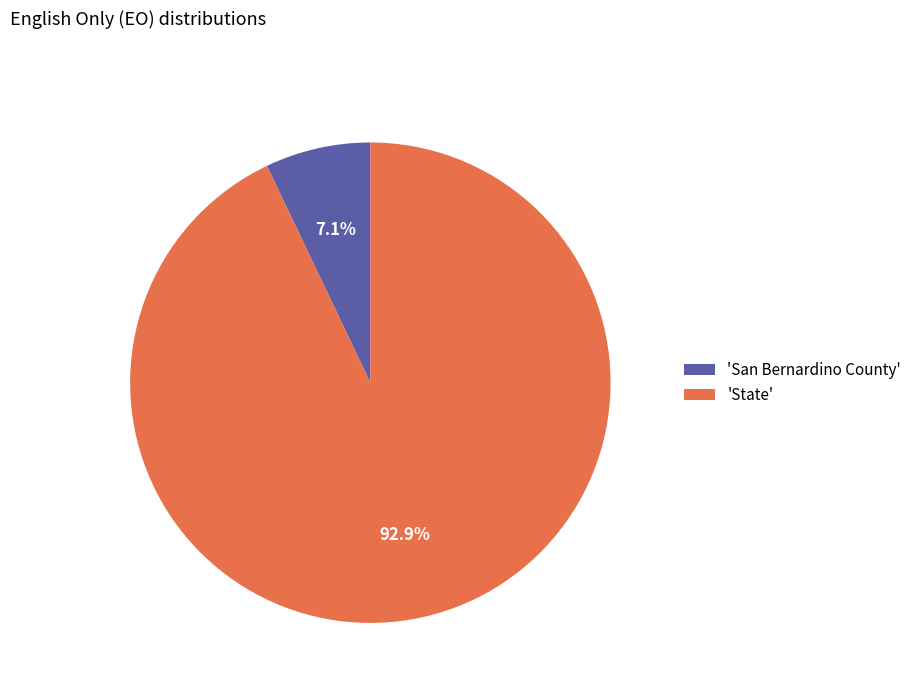

What is the ratio of the value at 'State' to the value at 'San Bernardino County'?

13.1